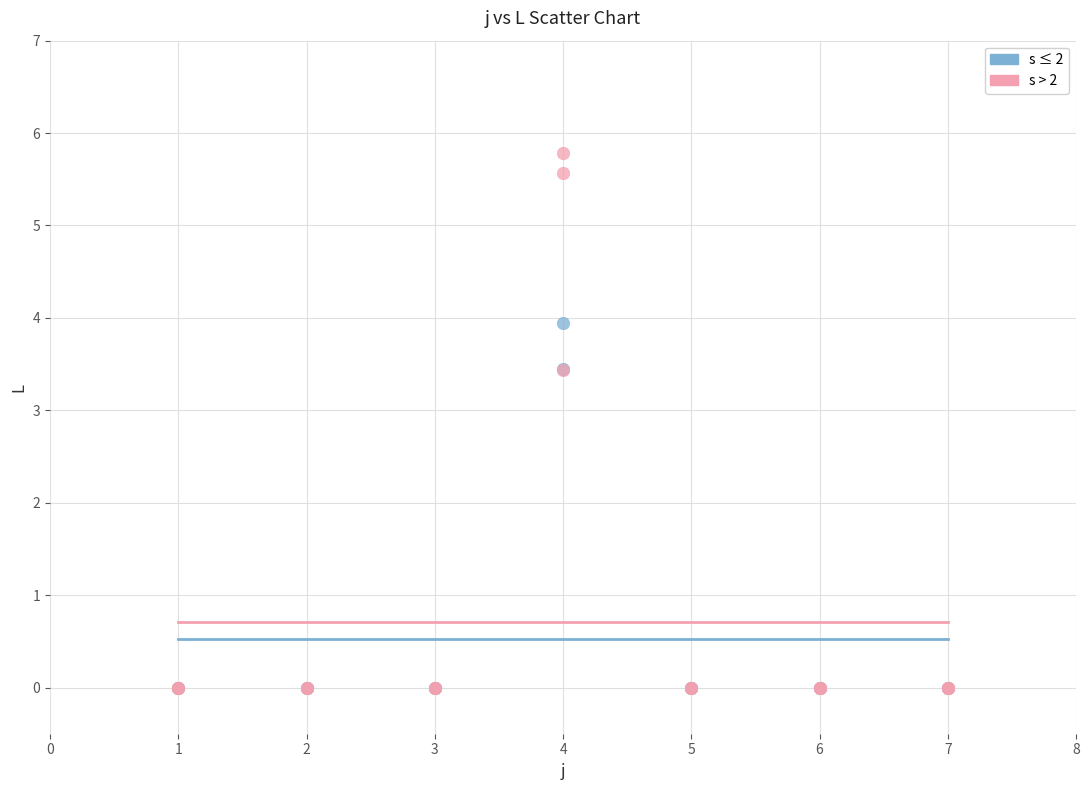

Which series contains the highest Y value?

s > 2